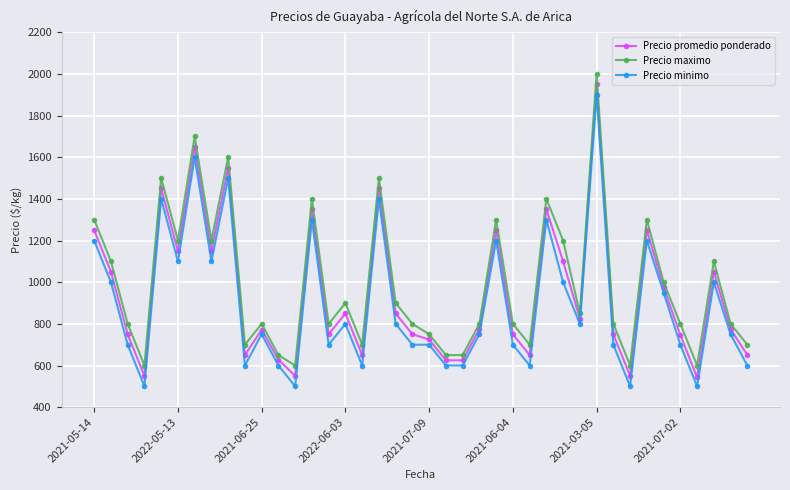

What is the smallest value displayed?

500